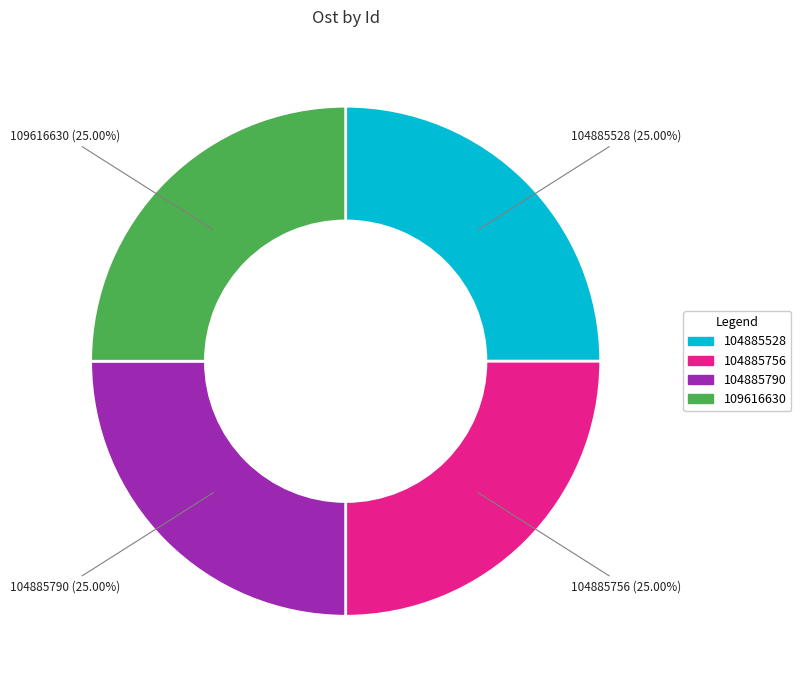

How many segments does this pie chart have?

4